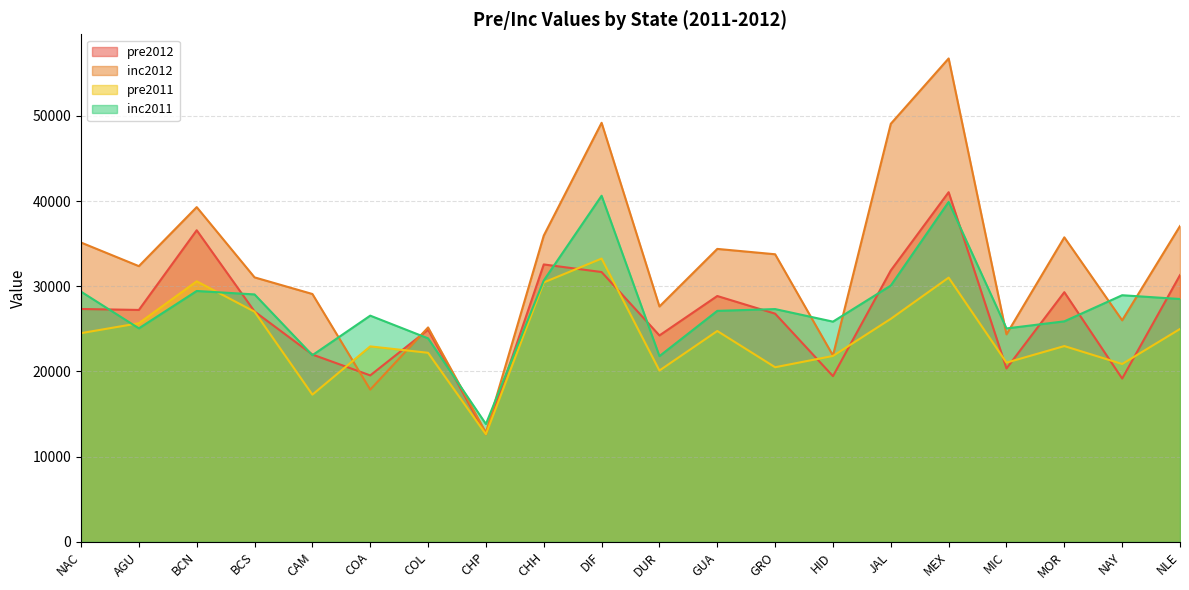

Between MIC and DUR, which is larger?

DUR